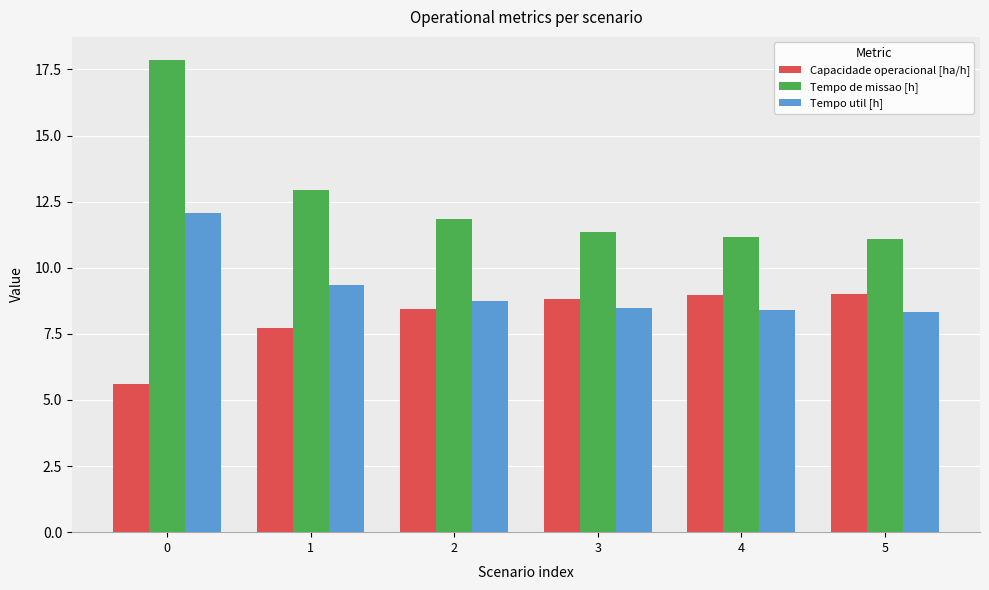

Which series has the widest spread of values?

Tempo de missao [h]